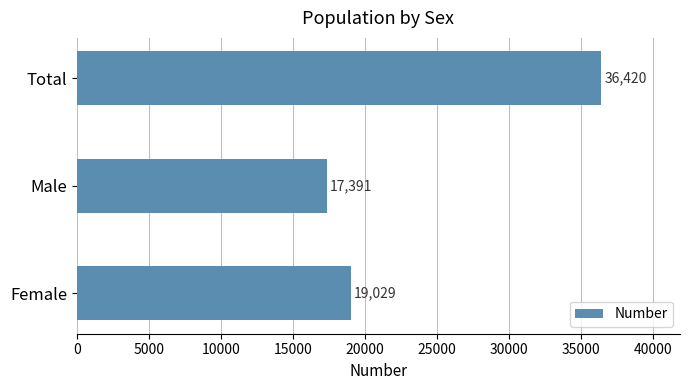

Is it true that the value at Male is 27626?

False